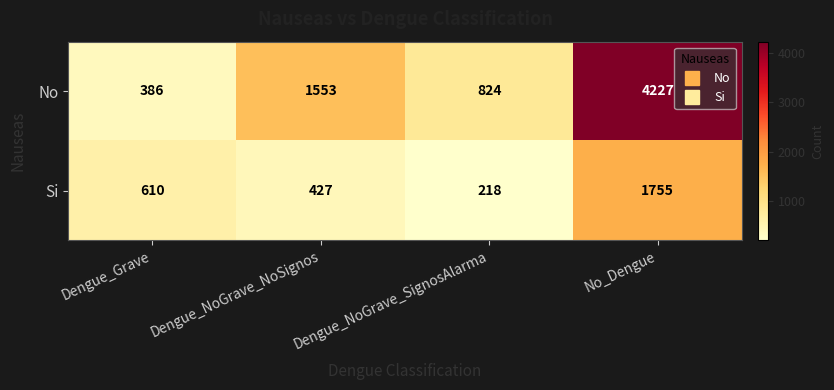

Where is No nearest to the value 2306?

Dengue_NoGrave_NoSignos